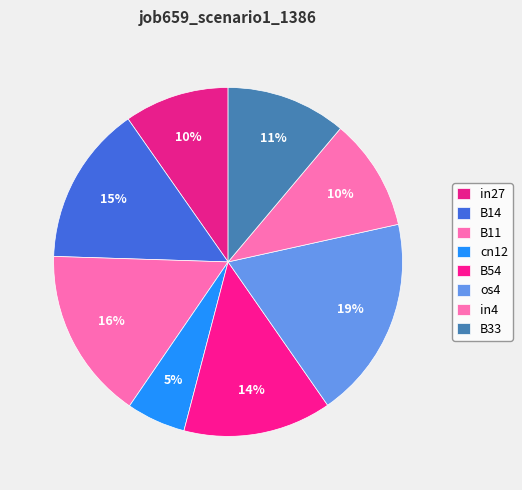

To the nearest percent, what percentage of the pie is cn12?

5%